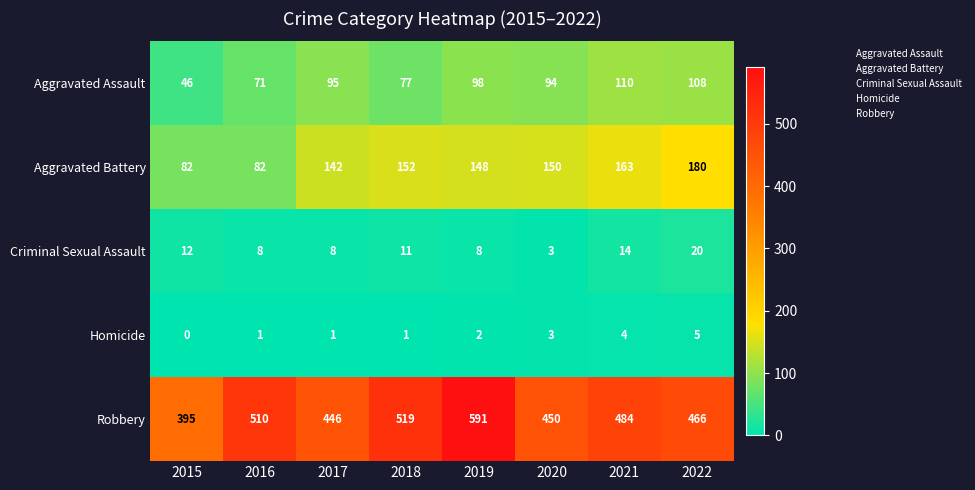

What is the spread (max minus min) of values at 2016?

509